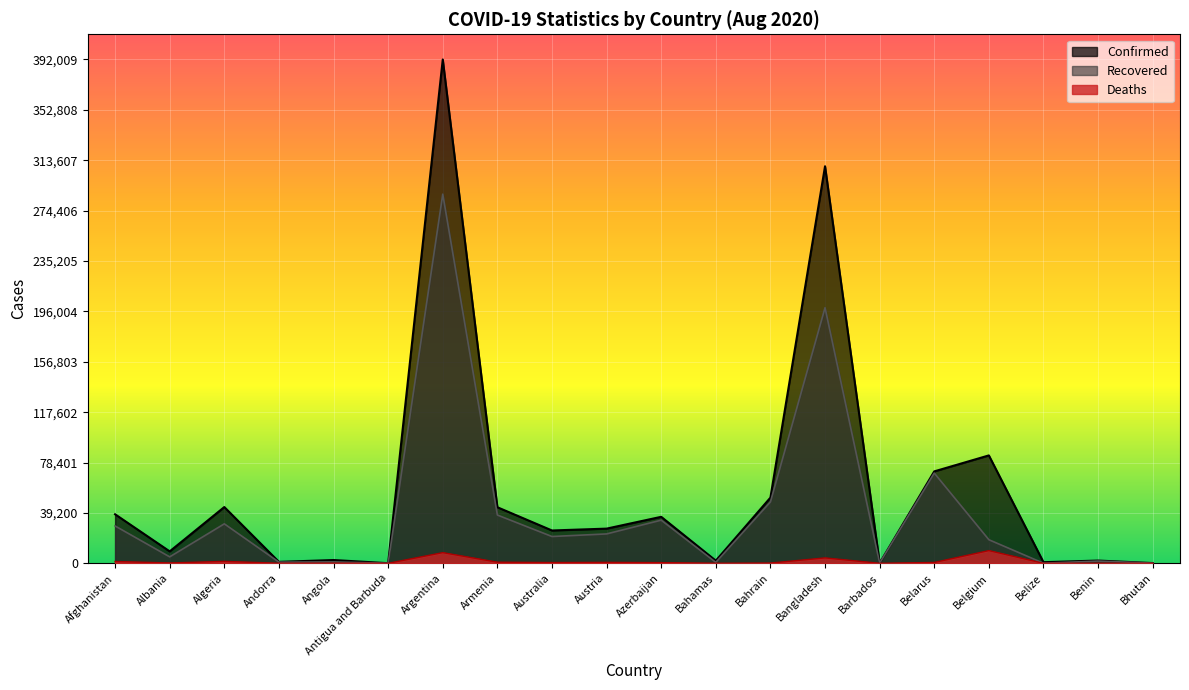

At how many categories does at least one series exceed 85747?

2